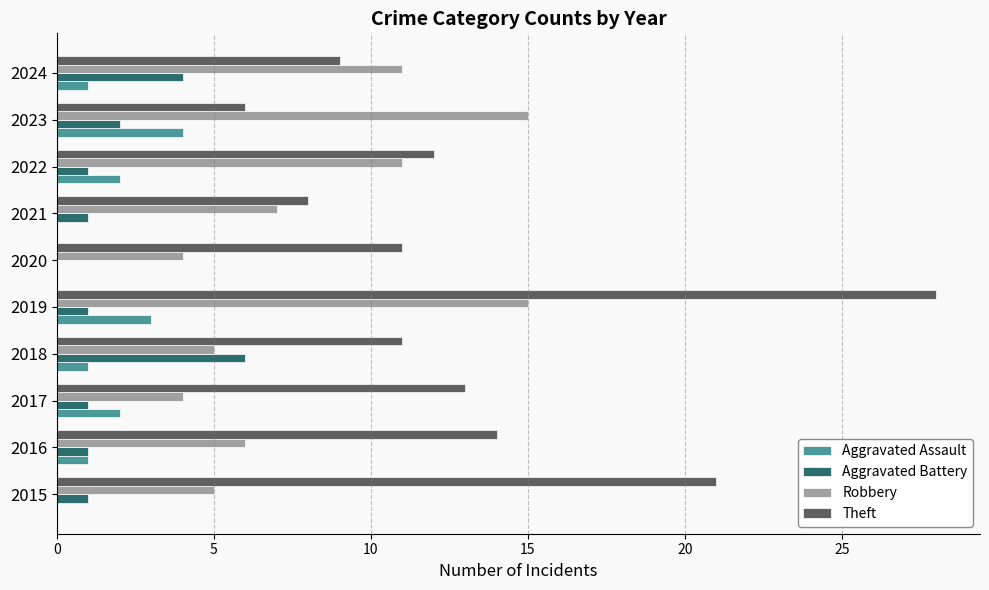

Is it true that Aggravated Battery equals -3 at 2020?

False